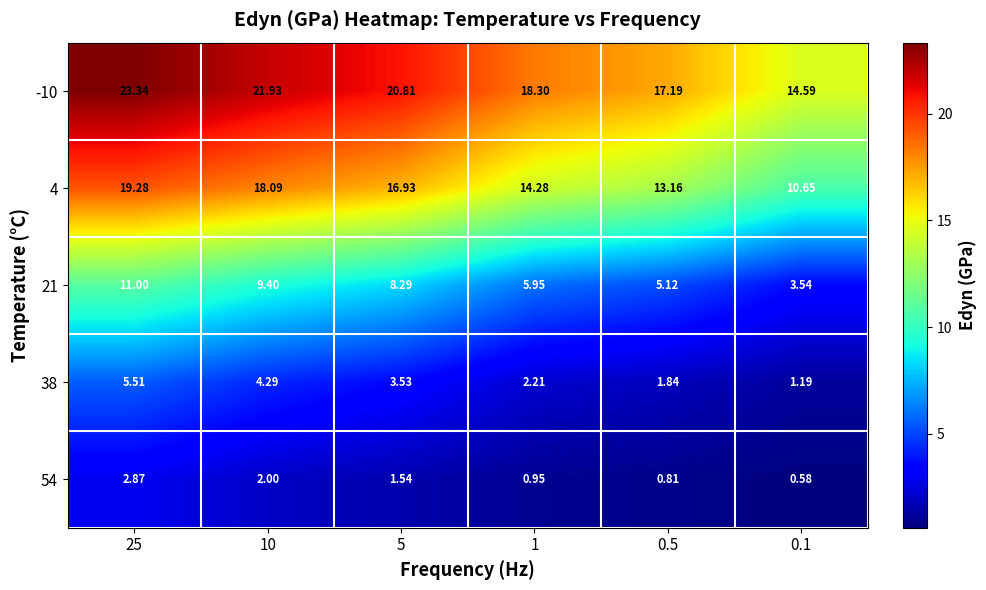

Which series has the largest range (max minus min)?

-10